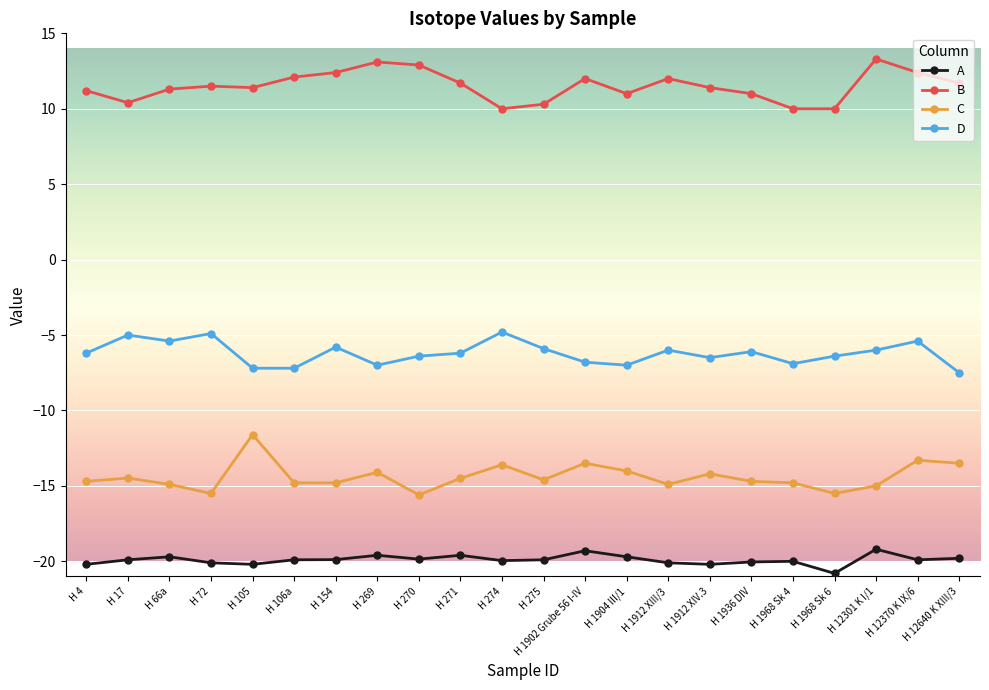

True or false: A and B intersect in this chart.

False